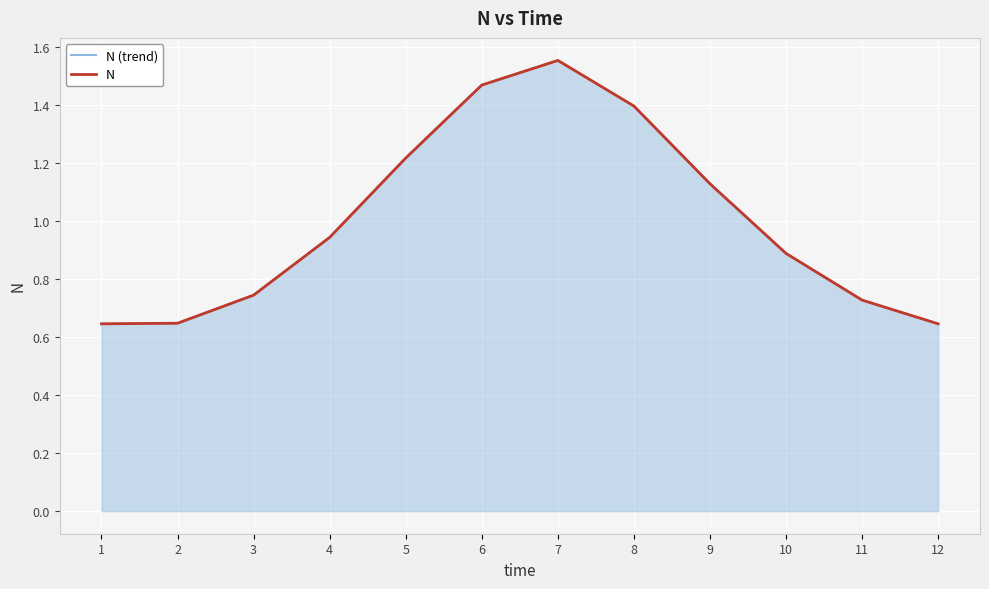

Is the value of N (trend) at 6 greater than the value of N at 11?

Yes